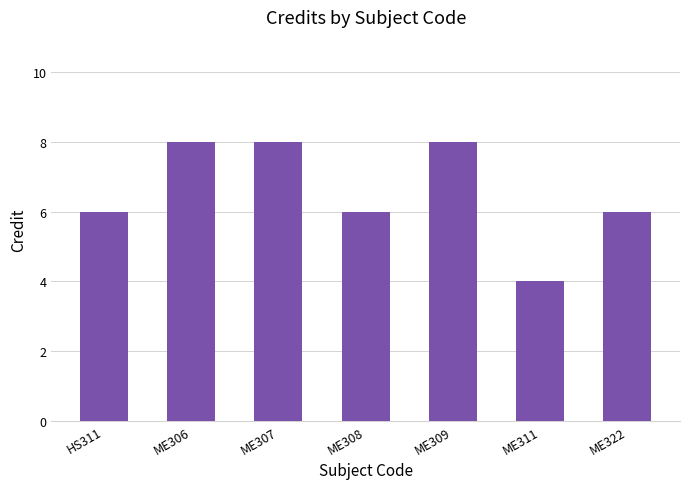

How many distinct data groups are displayed?

1